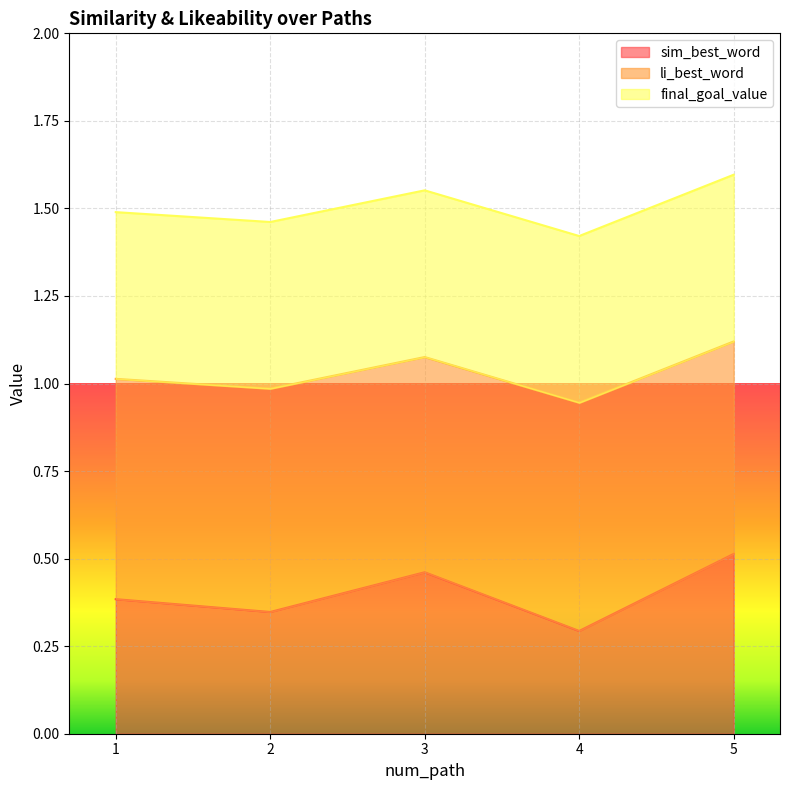

How many categories are shown in the chart?

5